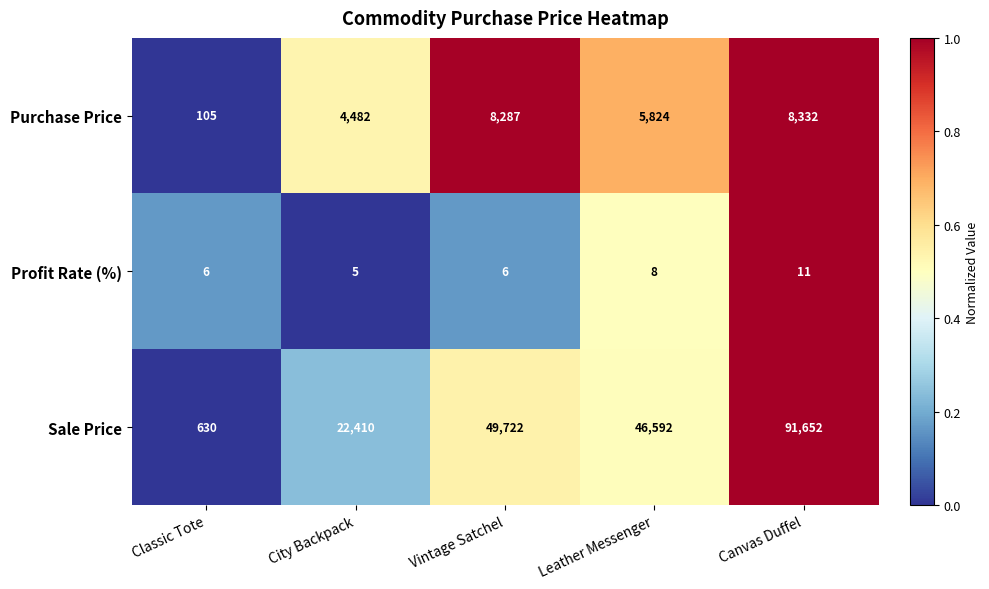

True or false: Purchase Price has a value of 8332 at Canvas Duffel.

True